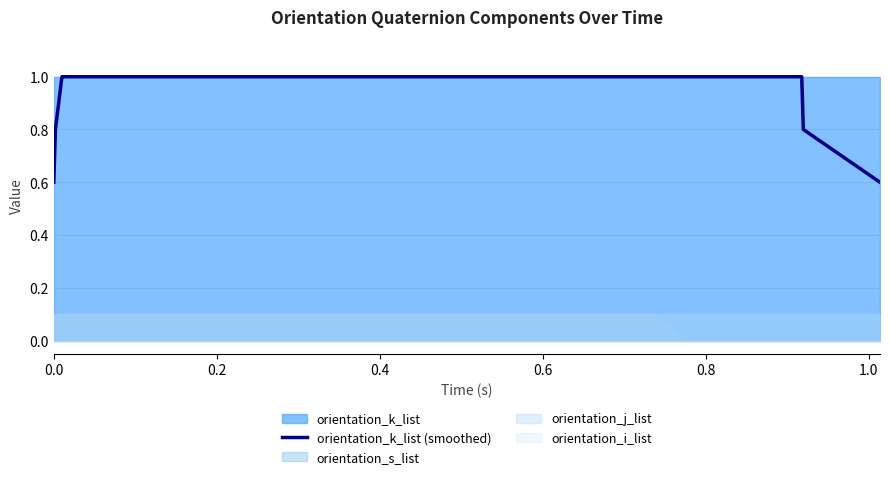

Does the chart display data point markers on the line(s)?

No